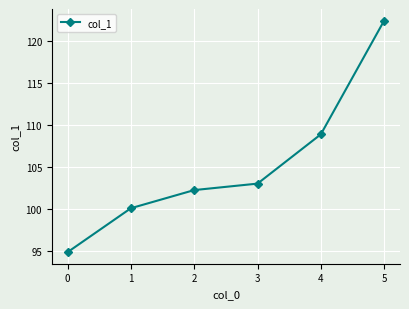

Reading left to right, what are all the values shown in this chart?

94.9	100.1	102.3	103.0	108.9	122.5